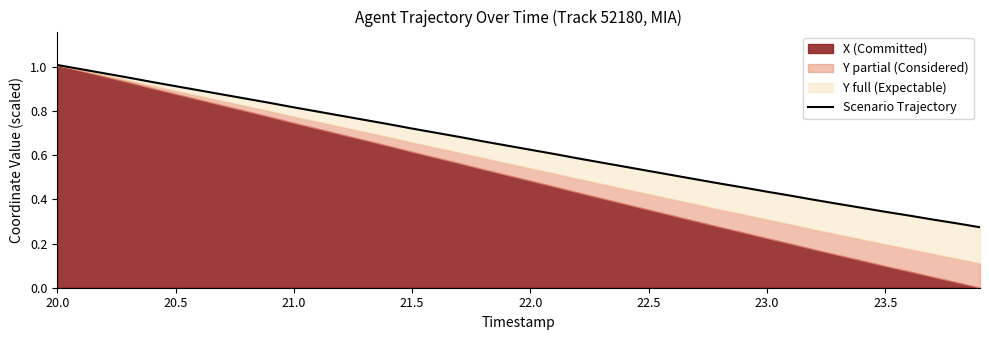

How many data points does each series have?

40